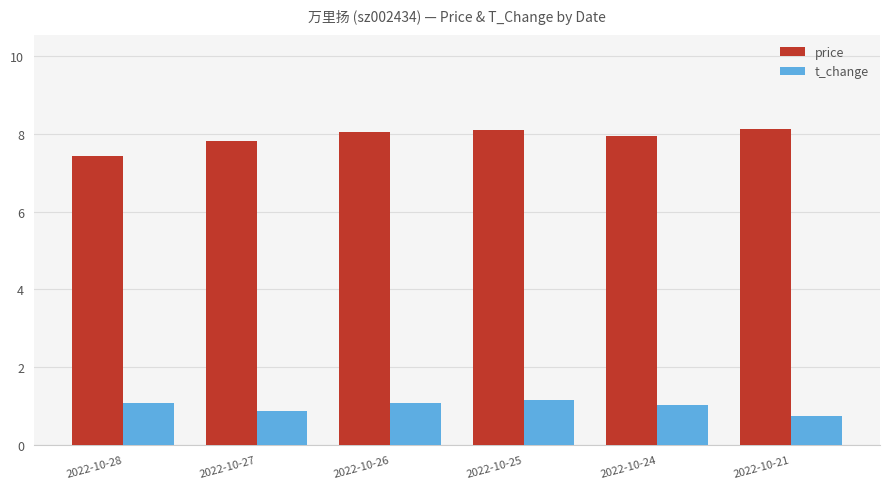

At 2022-10-27, list the series in order from smallest to largest.

t_change, price